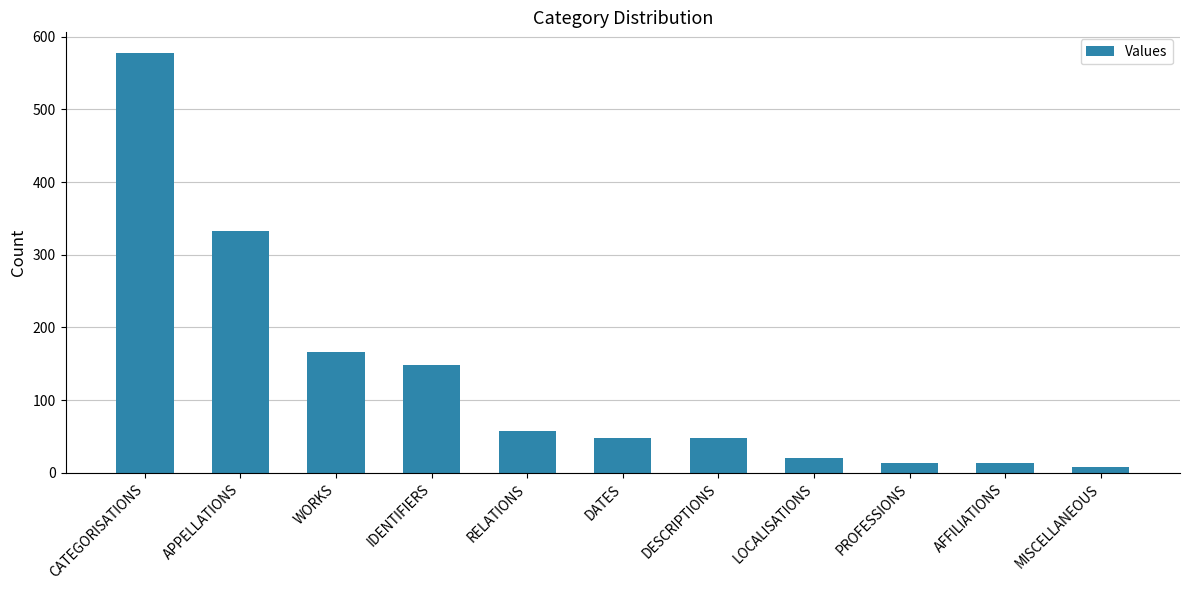

What is the greatest value displayed?

577